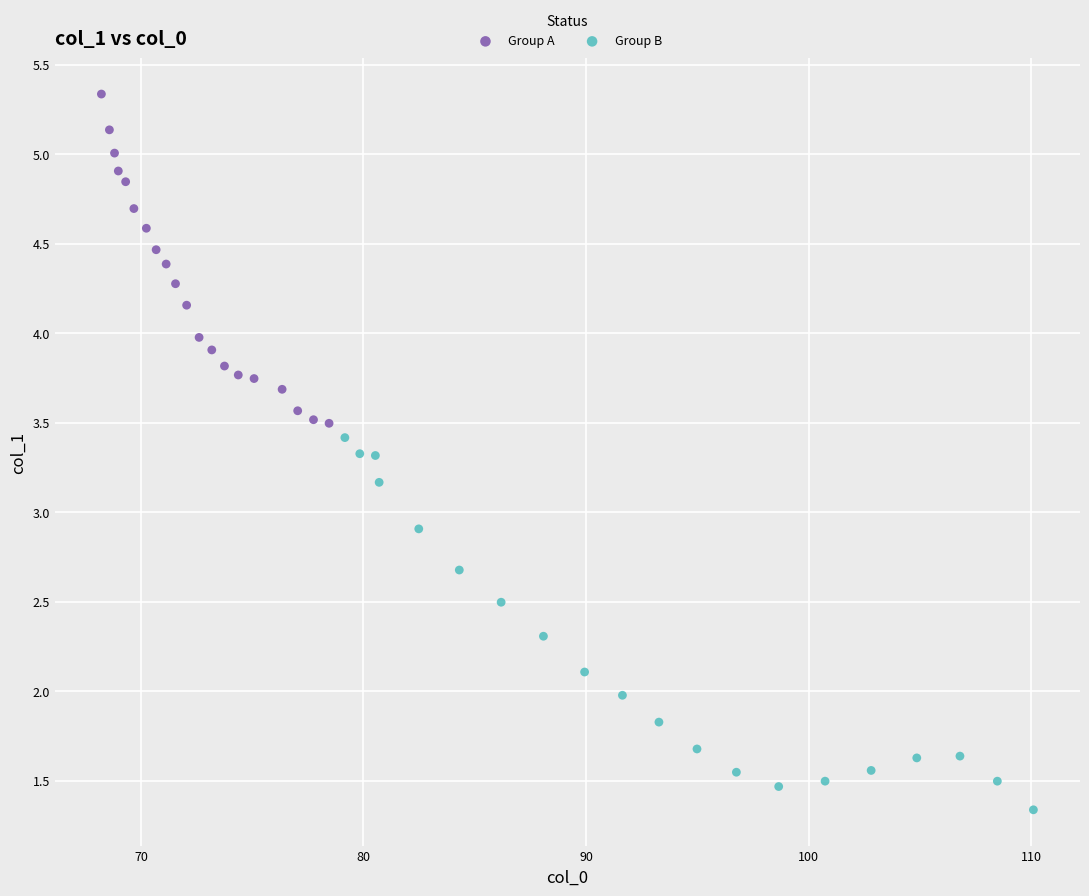

Which series contains the highest Y value?

Group A